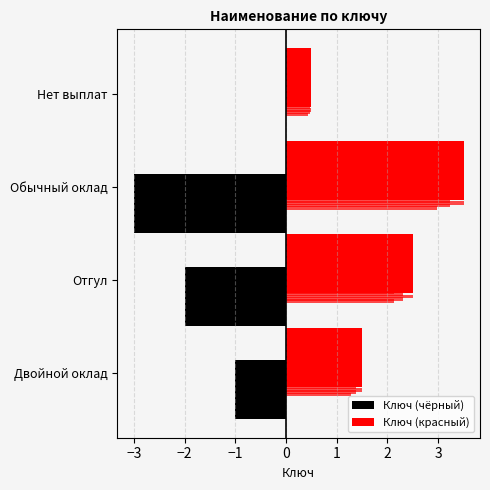

What is the difference between the second highest and minimum values in the Ключ (чёрный) series?

2.0